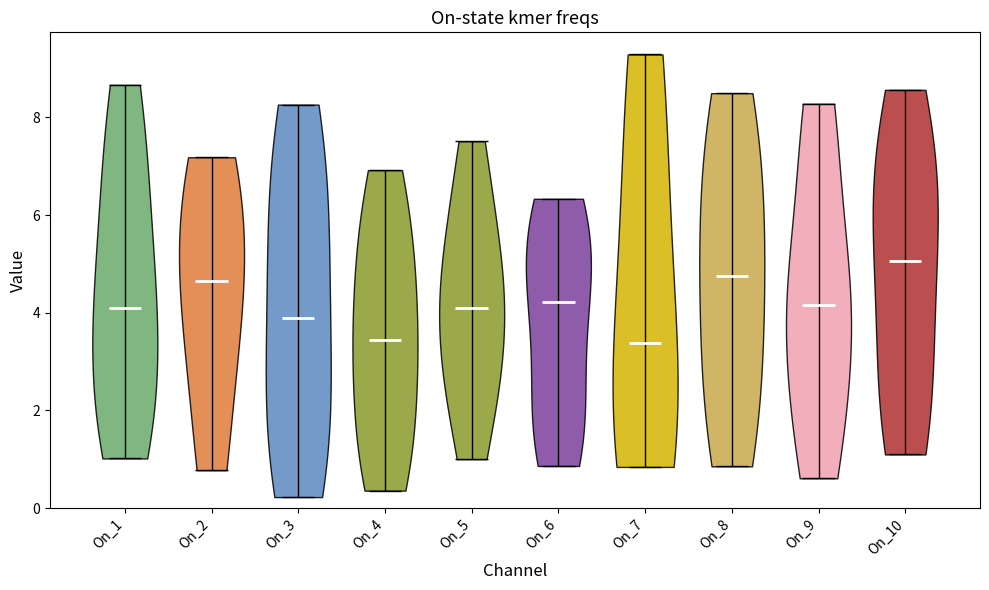

Reading left to right, read every violin against the y-axis: where its median line is, and the lowest and highest points it reaches. The values are not printed on the chart, so give them approximately, as read against the axis.

On_1: median line 4.2, lowest point 1.0, highest point 8.6
On_2: median line 4.6, lowest point 0.8, highest point 7.2
On_3: median line 3.8, lowest point 0.2, highest point 8.2
On_4: median line 3.4, lowest point 0.4, highest point 7.0
On_5: median line 4.0, lowest point 1.0, highest point 7.6
On_6: median line 4.2, lowest point 0.8, highest point 6.4
On_7: median line 3.4, lowest point 0.8, highest point 9.2
On_8: median line 4.8, lowest point 0.8, highest point 8.4
On_9: median line 4.2, lowest point 0.6, highest point 8.2
On_10: median line 5.0, lowest point 1.0, highest point 8.6